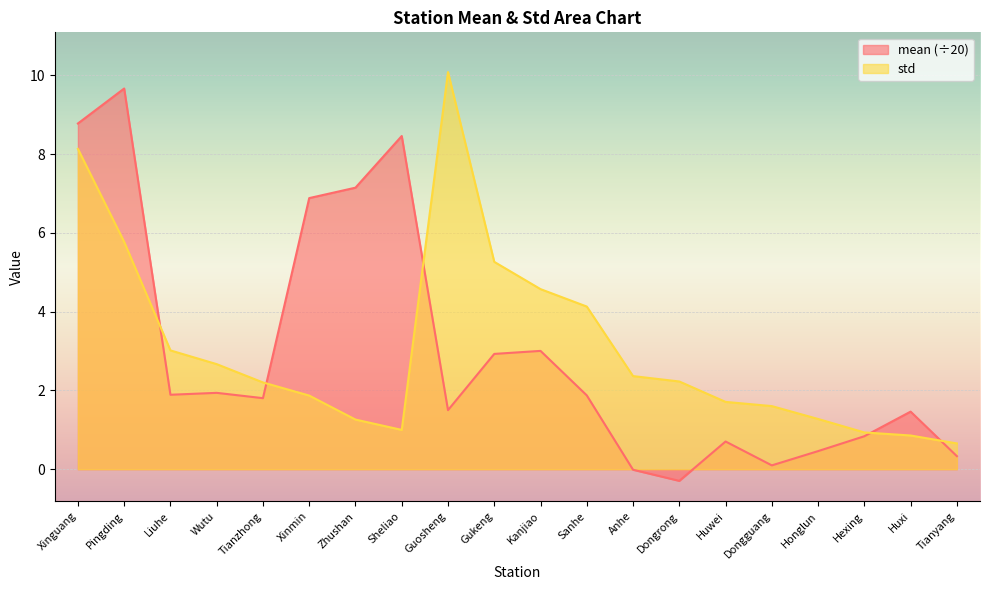

At which label does mean first exceed 1?

Xinguang